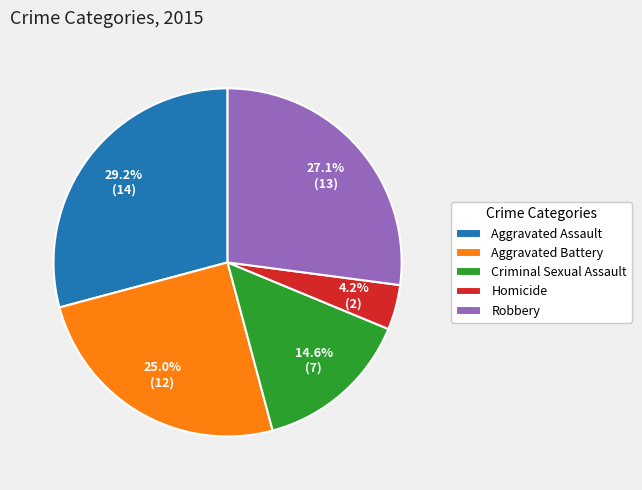

True or false: Aggravated Battery accounts for 25% of the total.

True